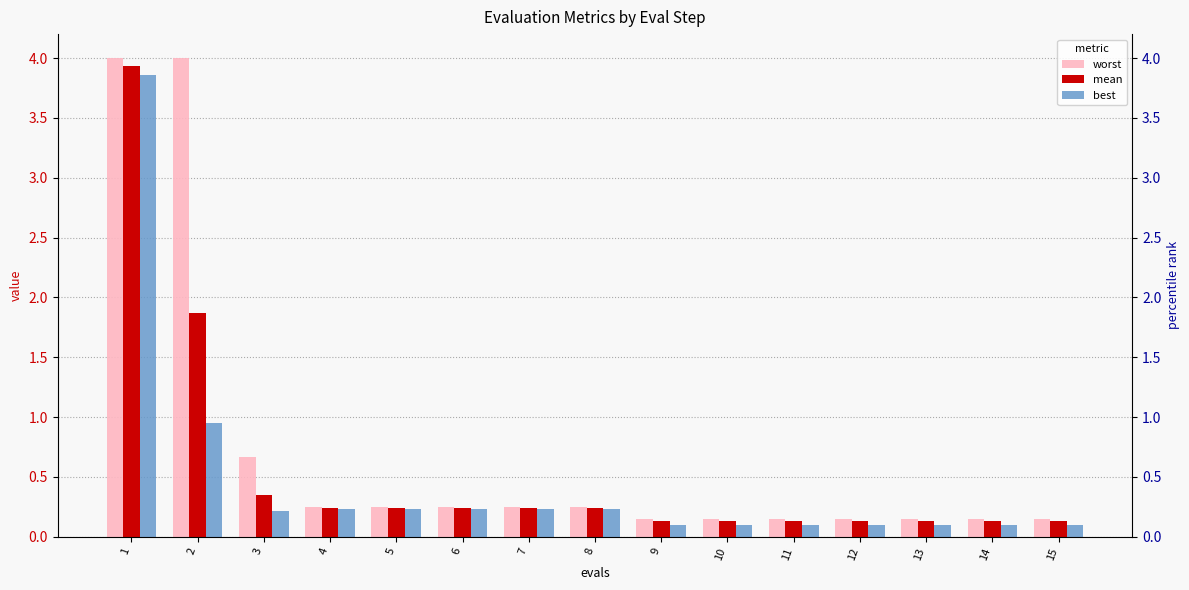

Between 2 and 8, which is larger?

2